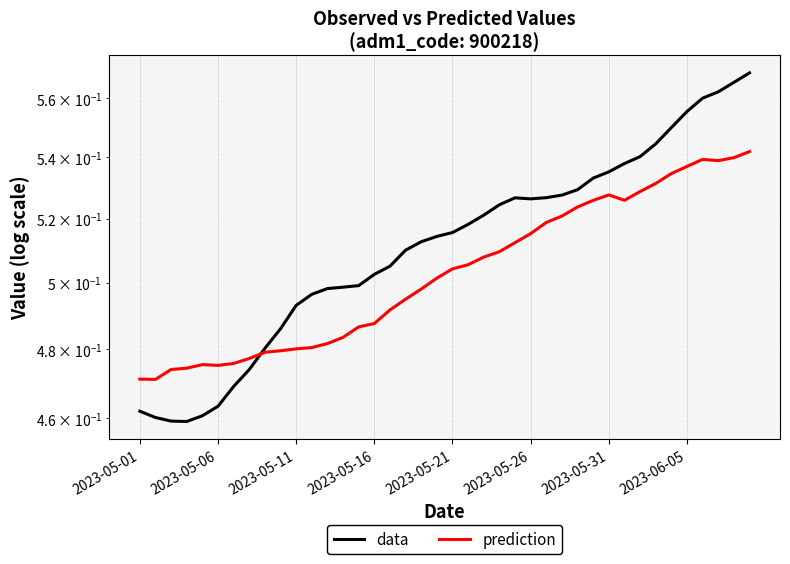

What is the highest value of the data series?

0.6